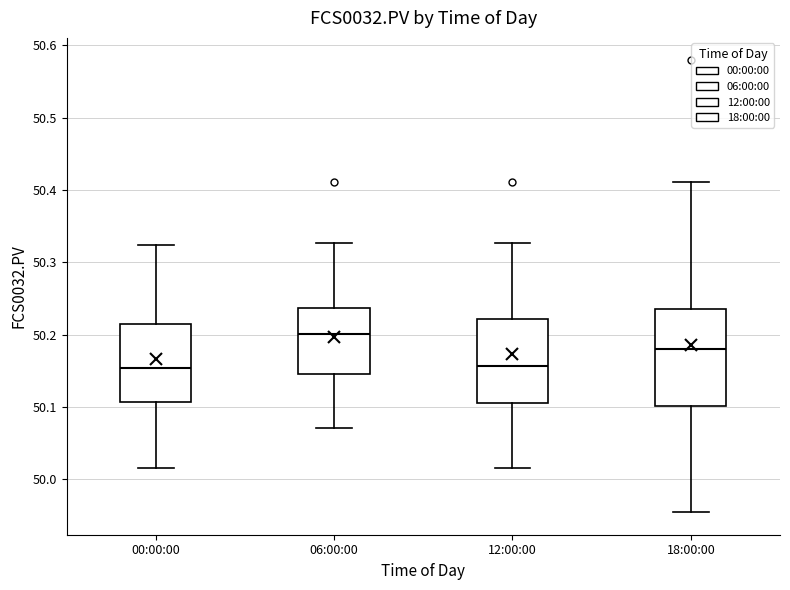

Where is the upper edge of the box for 06:00:00 on the y-axis? The values are not printed on the chart, so give them approximately, as read against the axis.

50.24